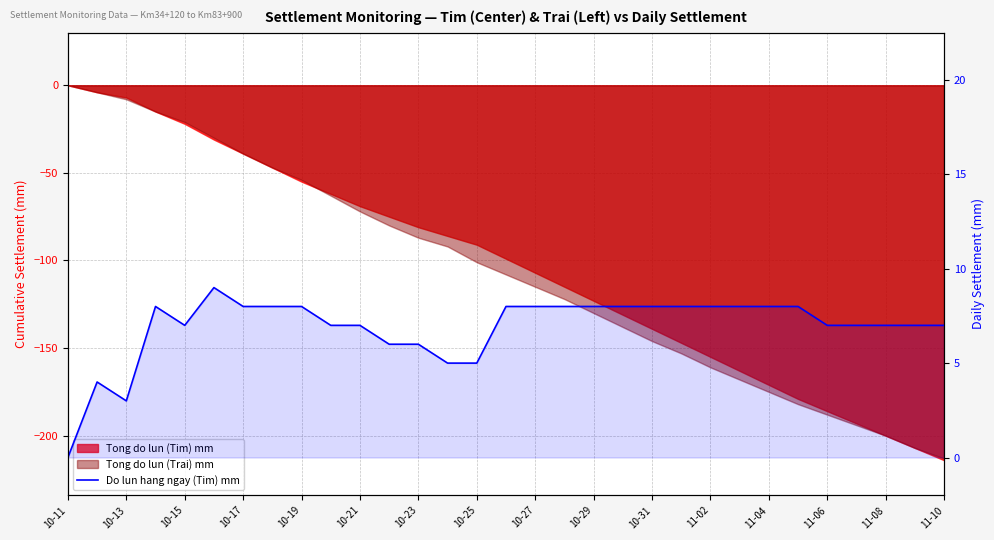

What is the difference between the second highest and minimum values?

8